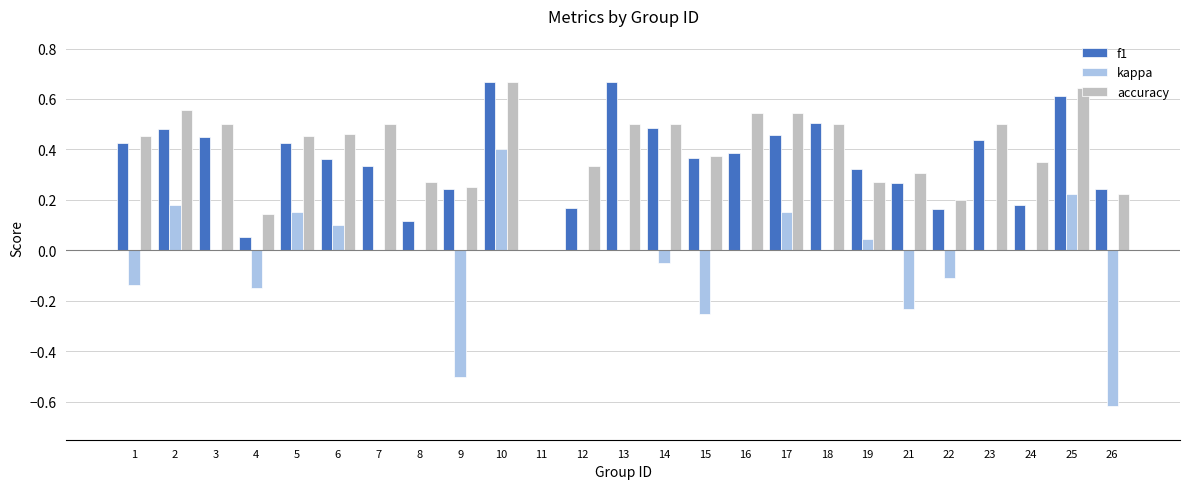

Between 18 and 21, which series saw the biggest shift?

f1